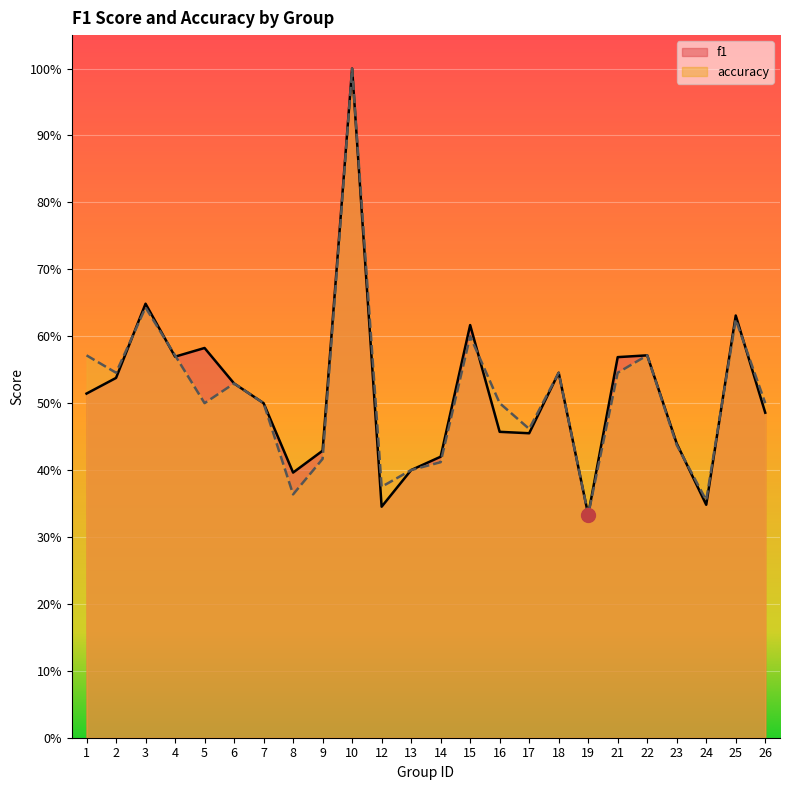

Reading left to right, transcribe all the data shown in this chart.

f1: 0.5	0.5	0.6	0.6	0.6	0.5	0.5	0.4	0.4	1.0	0.3	0.4	0.4	0.6	0.5	0.5	0.5	0.3	0.6	0.6	0.4	0.3	0.6	0.5
accuracy: 0.6	0.5	0.6	0.6	0.5	0.5	0.5	0.4	0.4	1.0	0.4	0.4	0.4	0.6	0.5	0.5	0.5	0.3	0.5	0.6	0.4	0.4	0.6	0.5